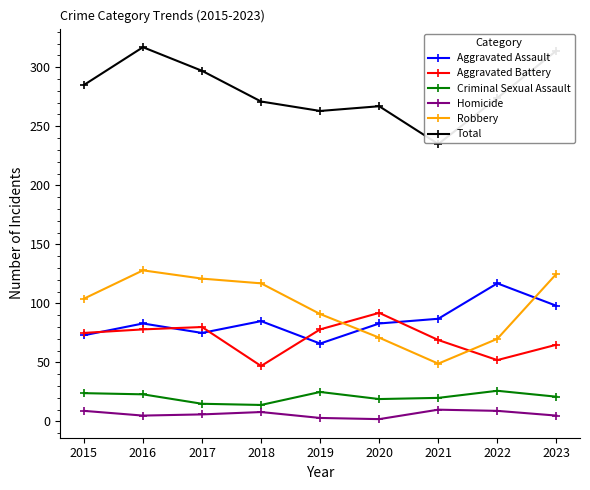

The Robbery series shows 91 at 2019. True or false?

True